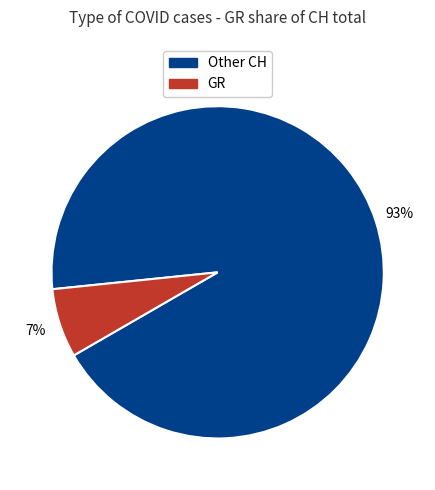

Count the number of slices in the pie.

2